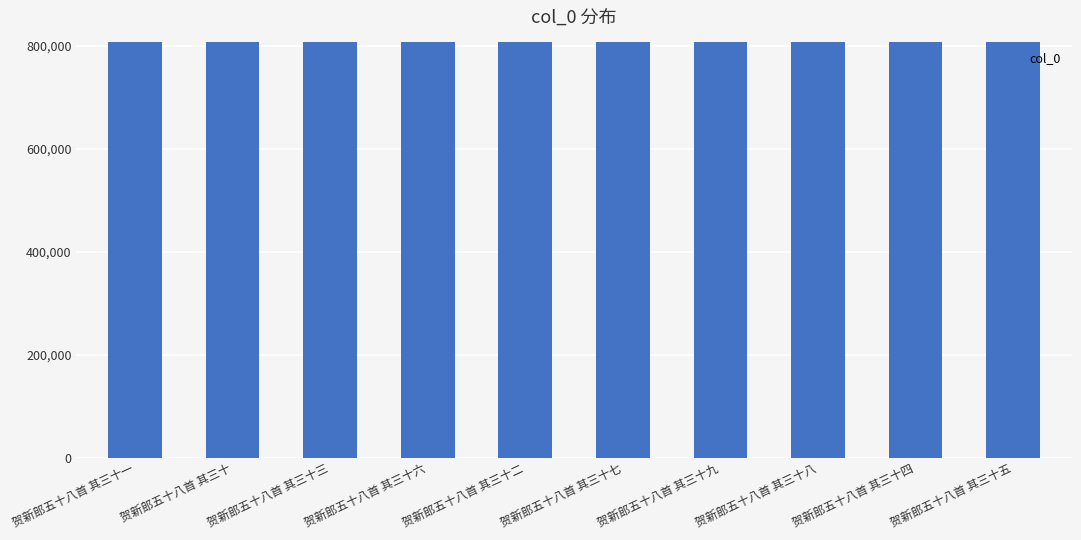

What is the label of the 5th bar from the right?

贺新郎五十八首 其三十七